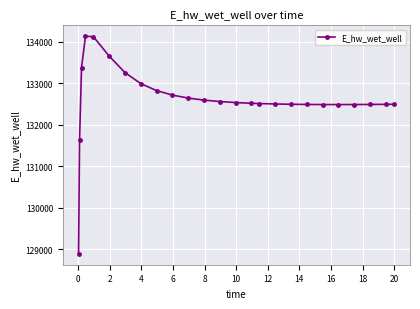

What is the value of the 21st point from the left?

132487.0